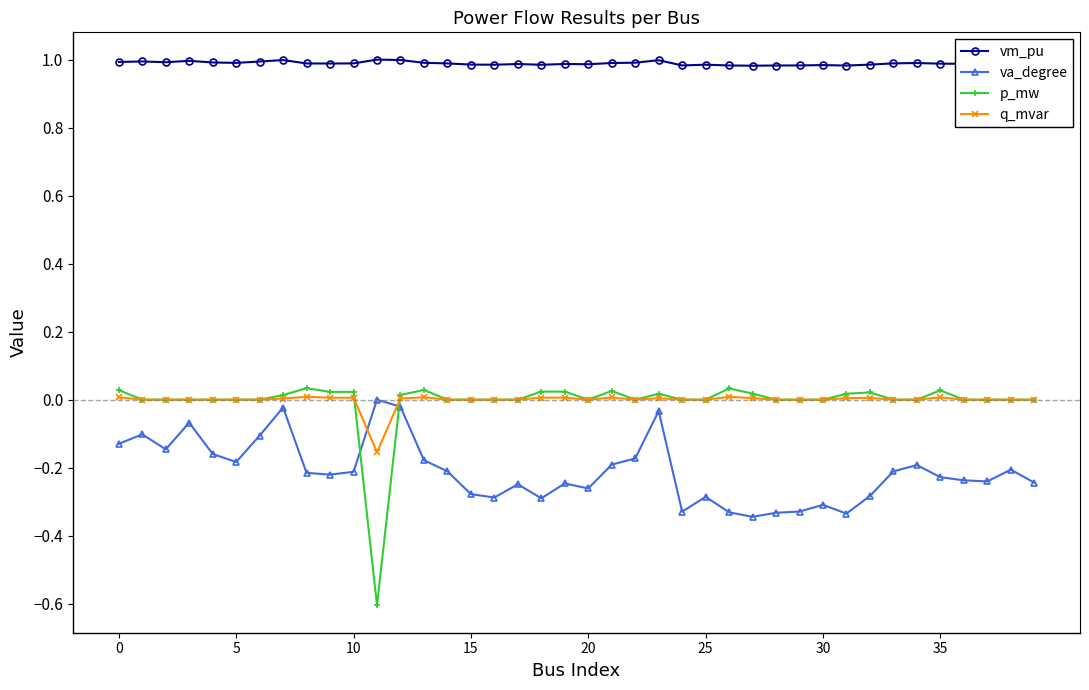

True or false: va_degree and vm_pu intersect in this chart.

False